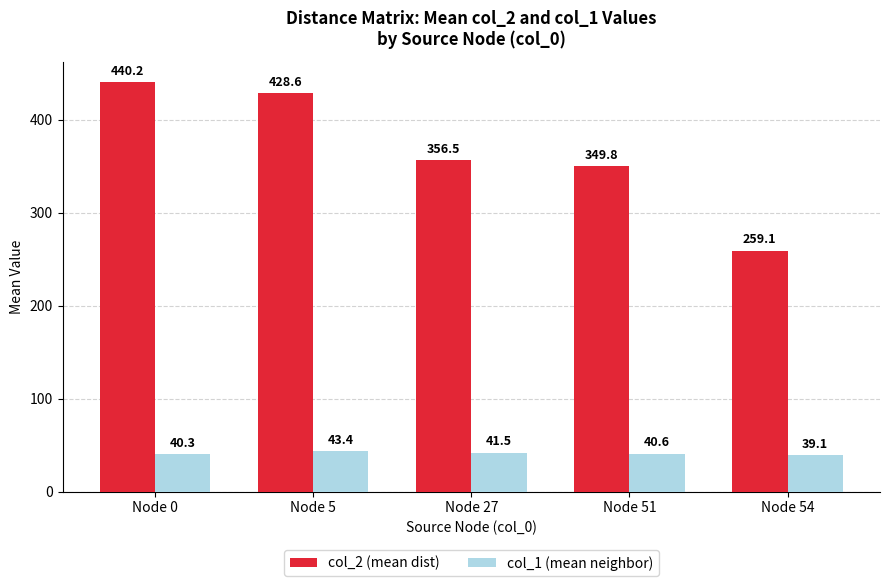

What is the sum of all col_1 (mean neighbor) values?

205.0